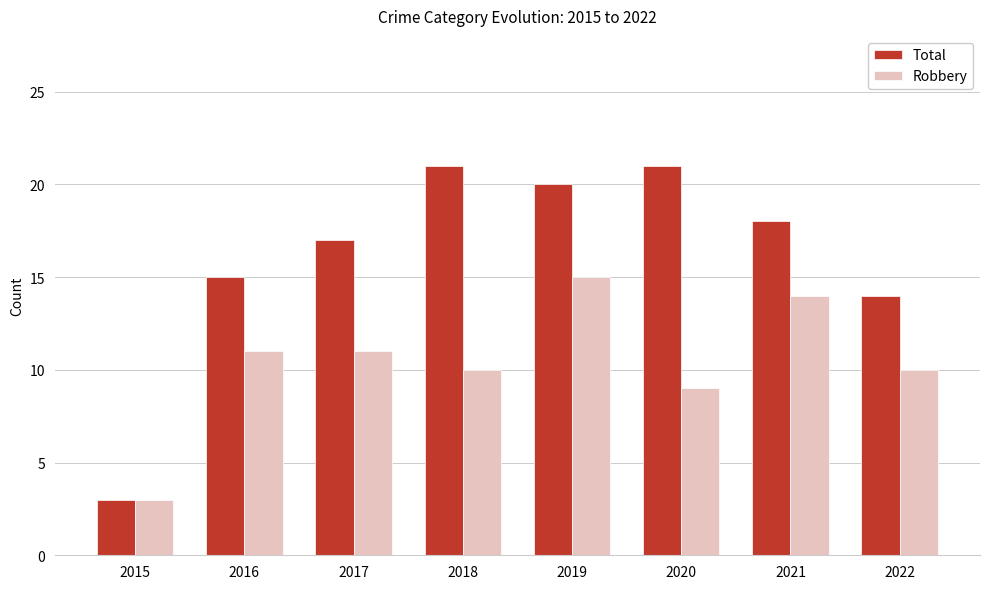

At how many categories does at least one series exceed 6?

7